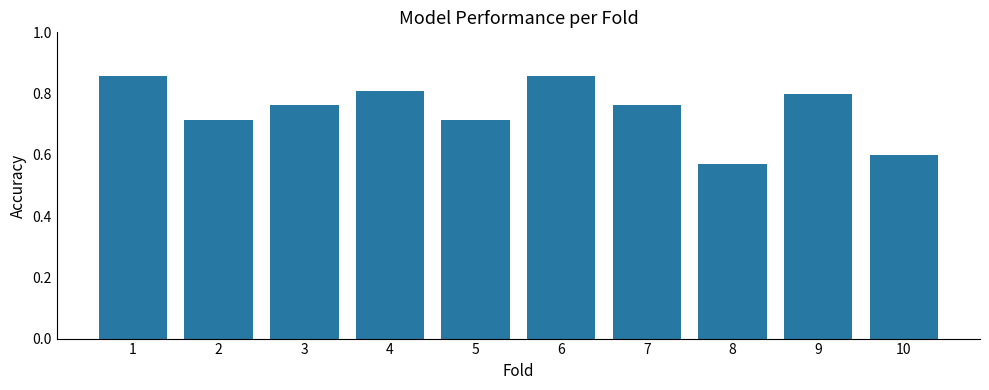

True or false: the data shows 0.8 at 4.

True